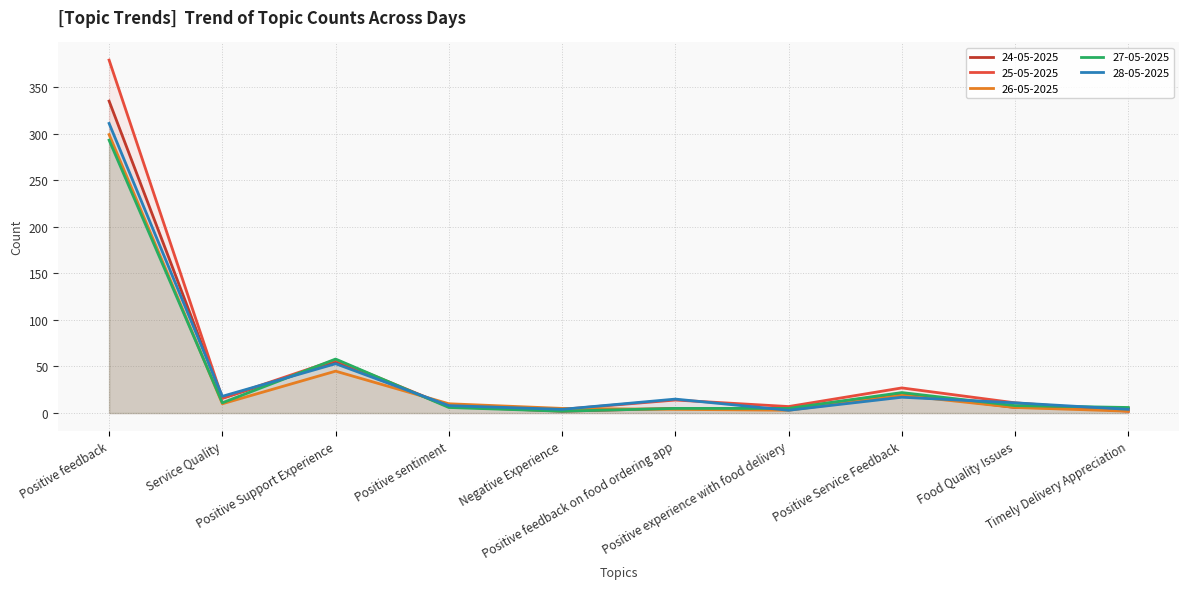

What is the sum of the 25-05-2025 values at Positive feedback on food ordering app and Positive feedback?

393